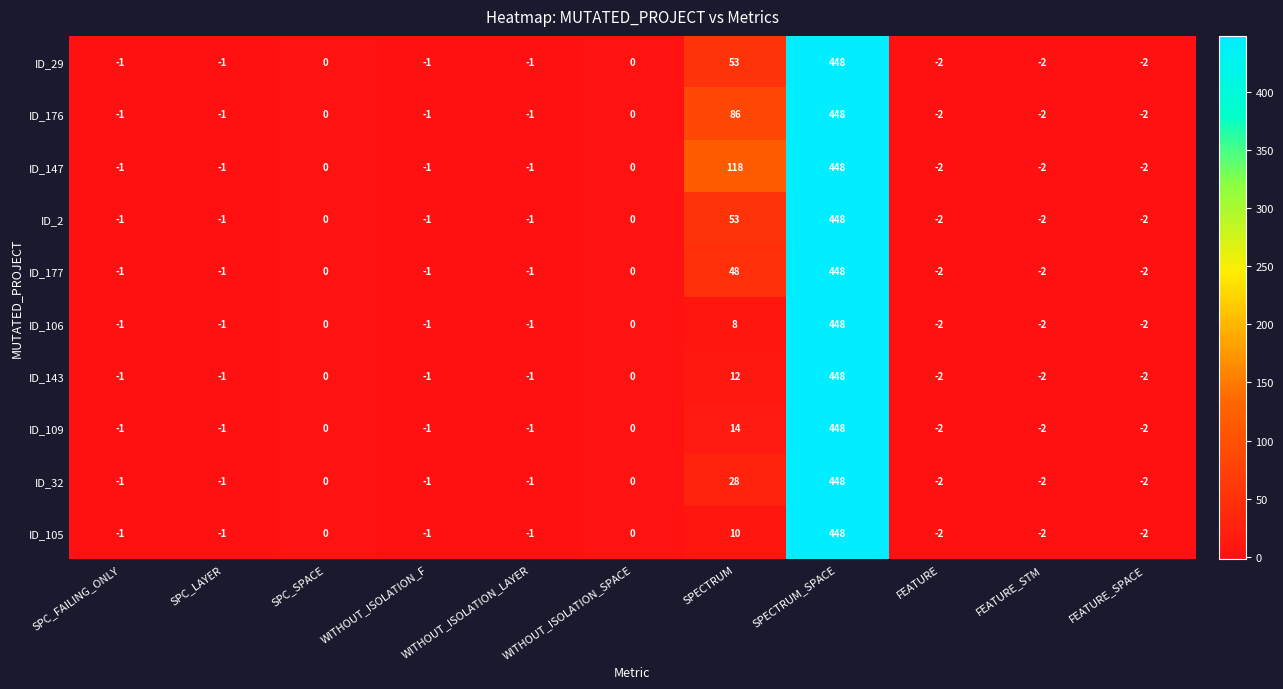

At which category is the sum across all series the highest?

SPECTRUM_SPACE